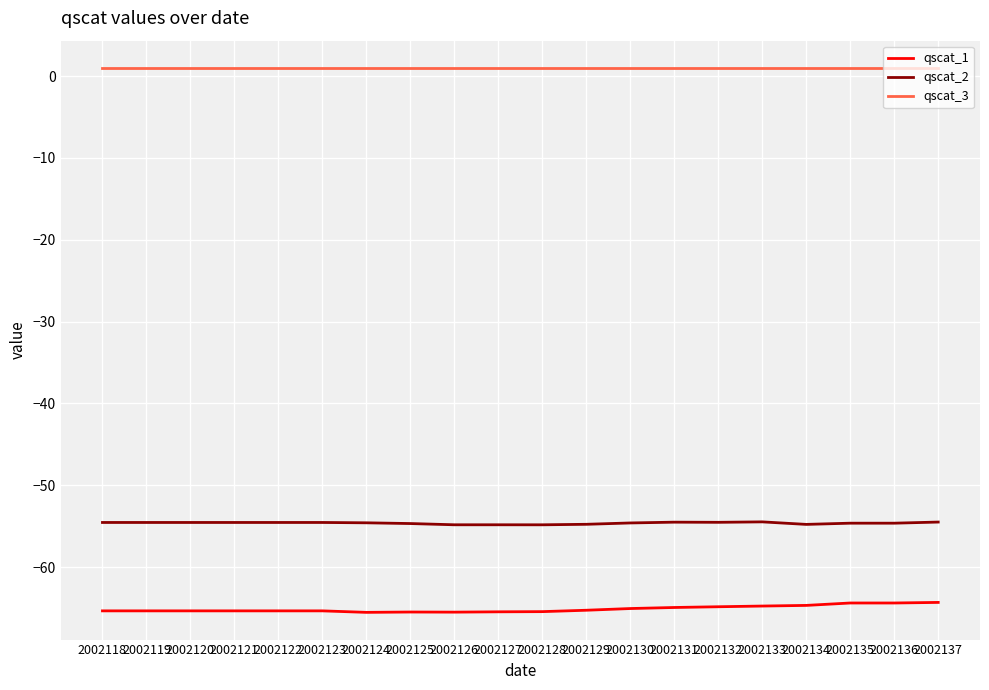

Is it true that qscat_2 equals -87.3 at 2002124?

False